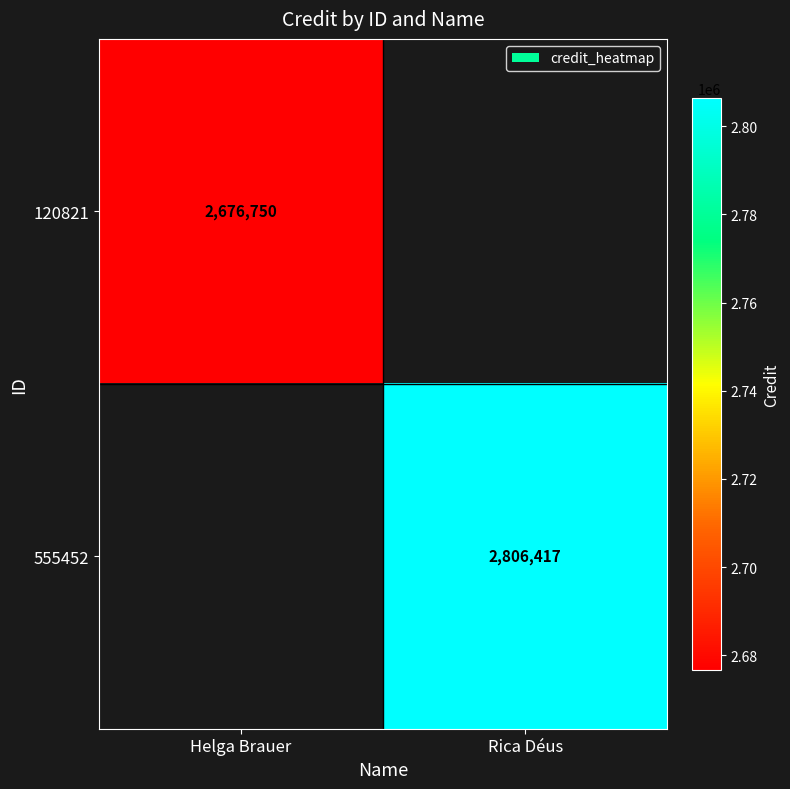

At which category does the chart reach its peak across all series?

Rica Déus